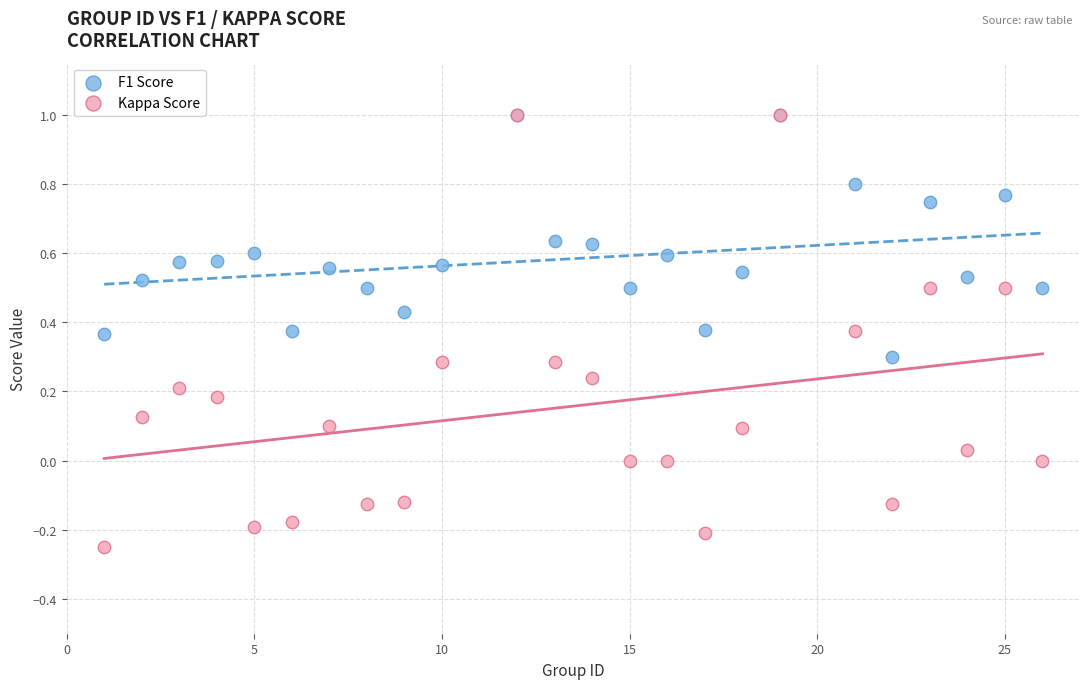

What are all the series names shown in the legend?

F1 Score, Kappa Score